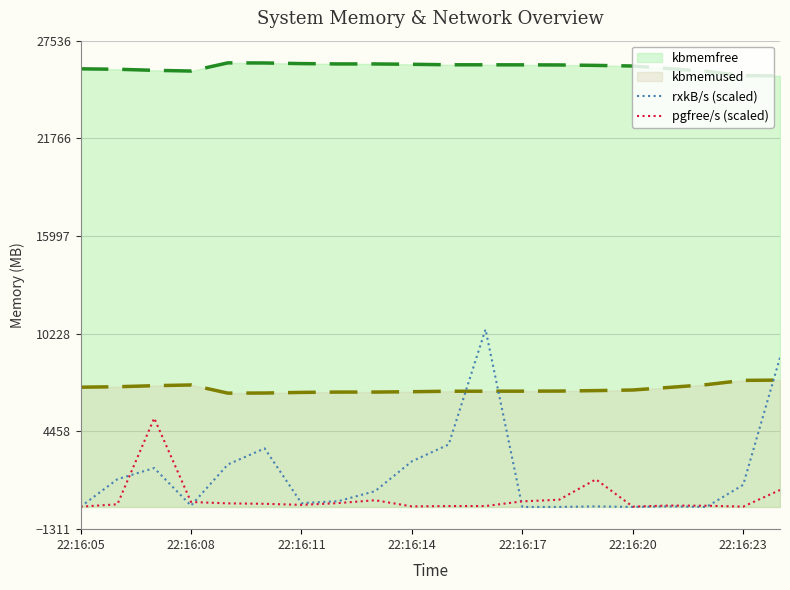

What are all the series names shown in the legend?

kbmemfree, kbmemused, rxkB/s (scaled), pgfree/s (scaled)